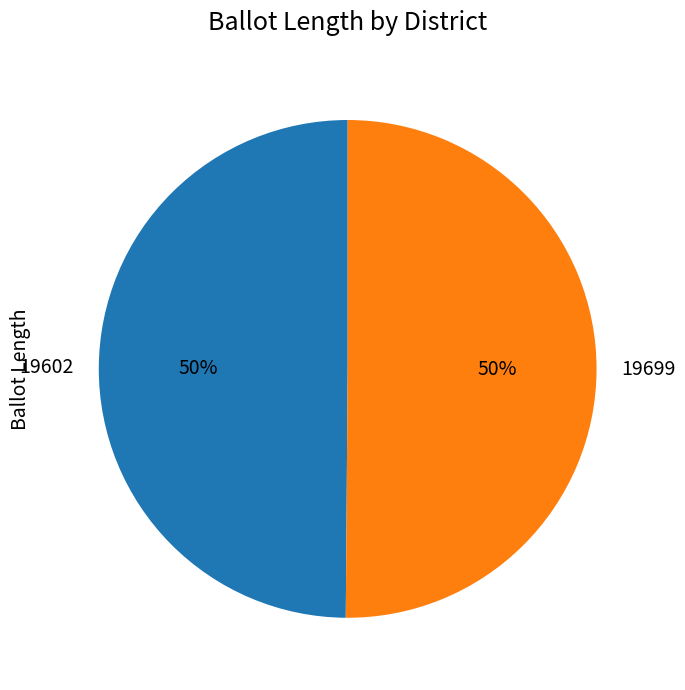

What percentage is the 19699 slice, to the nearest percent?

50%